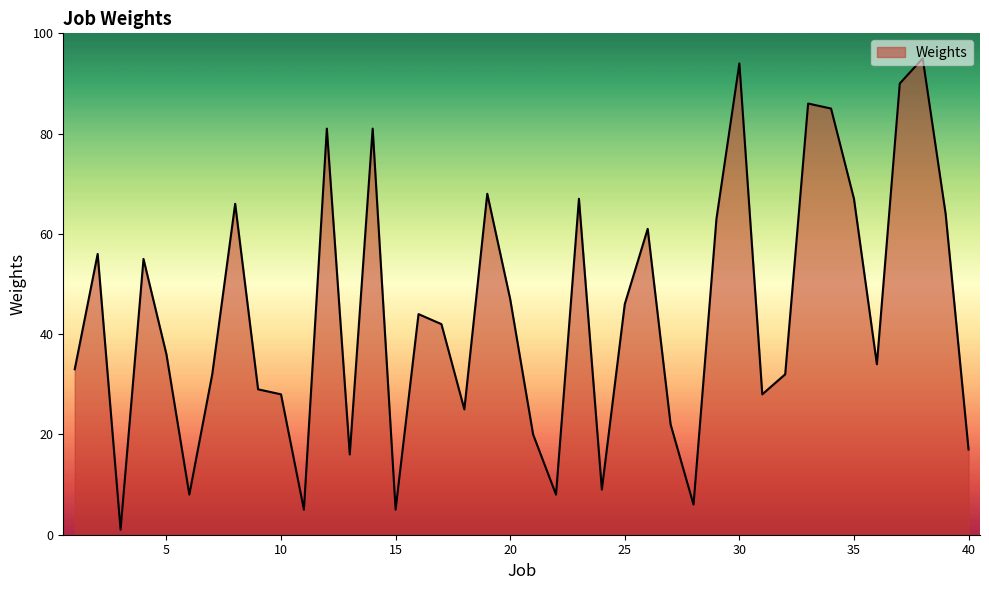

What is the difference between the maximum and minimum values?

94